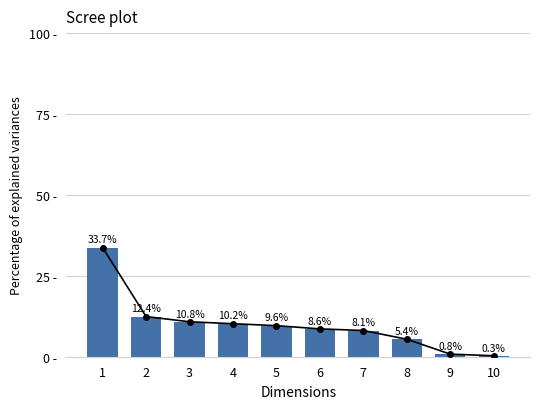

The value of Explained Variance at 9 is 1.4. True or false?

False